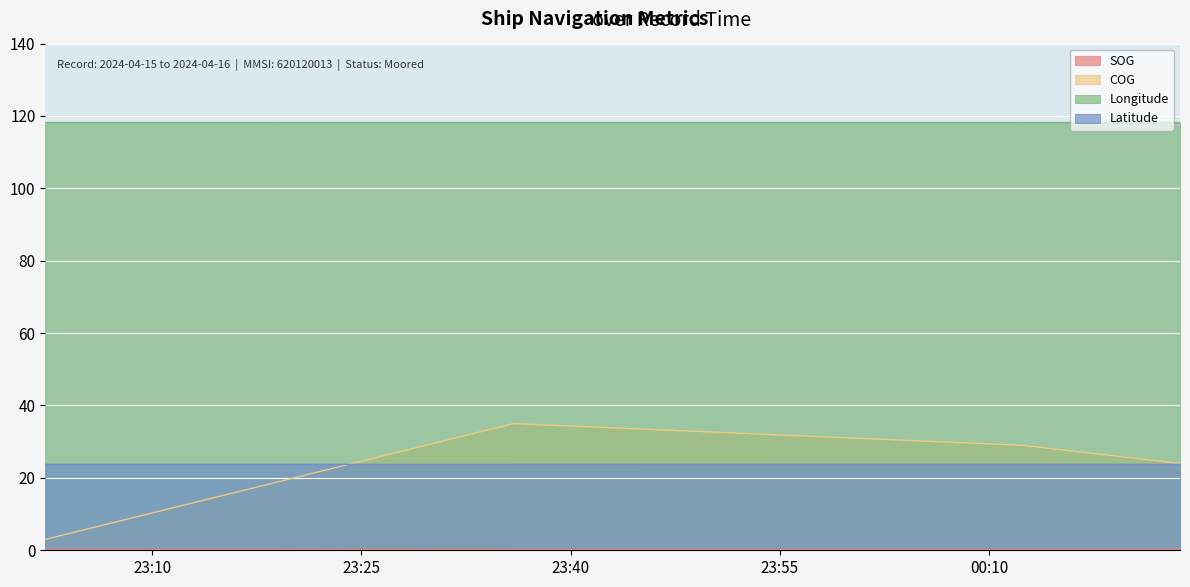

Which has a higher value, 2024-04-15 23:02:20 or 2024-04-16 00:12:23?

2024-04-16 00:12:23